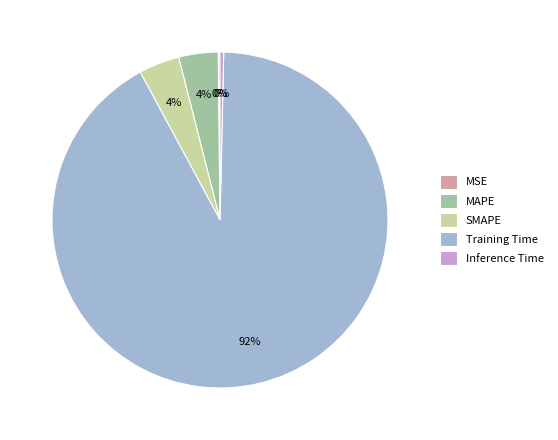

To the nearest percent, what portion does Training Time represent?

92%